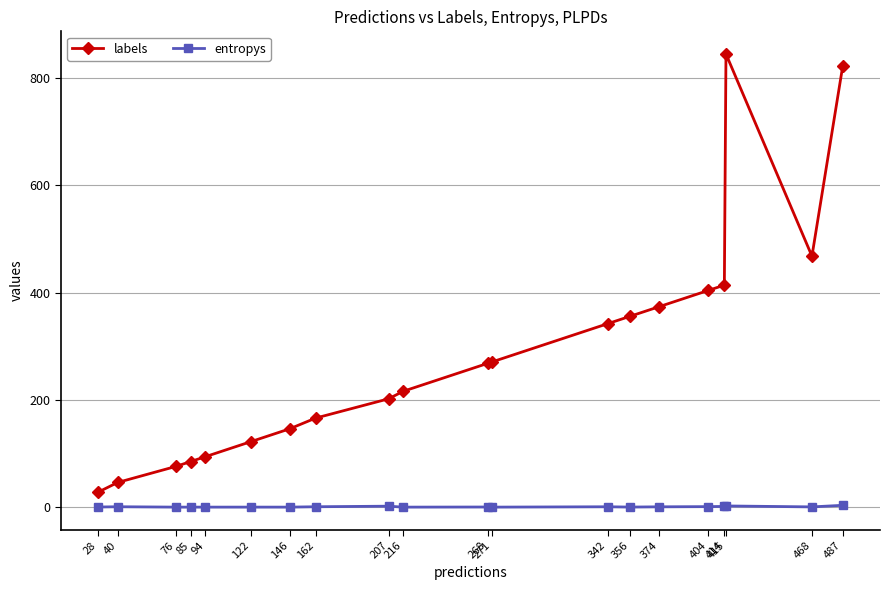

What is the value of the labels point at the 16th from the left?

404.0